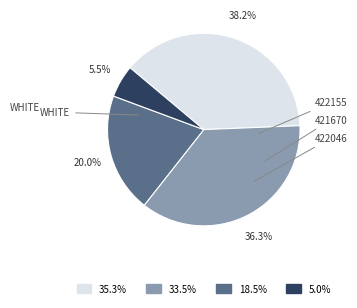

Is there any slice that represents more than half of the pie?

No